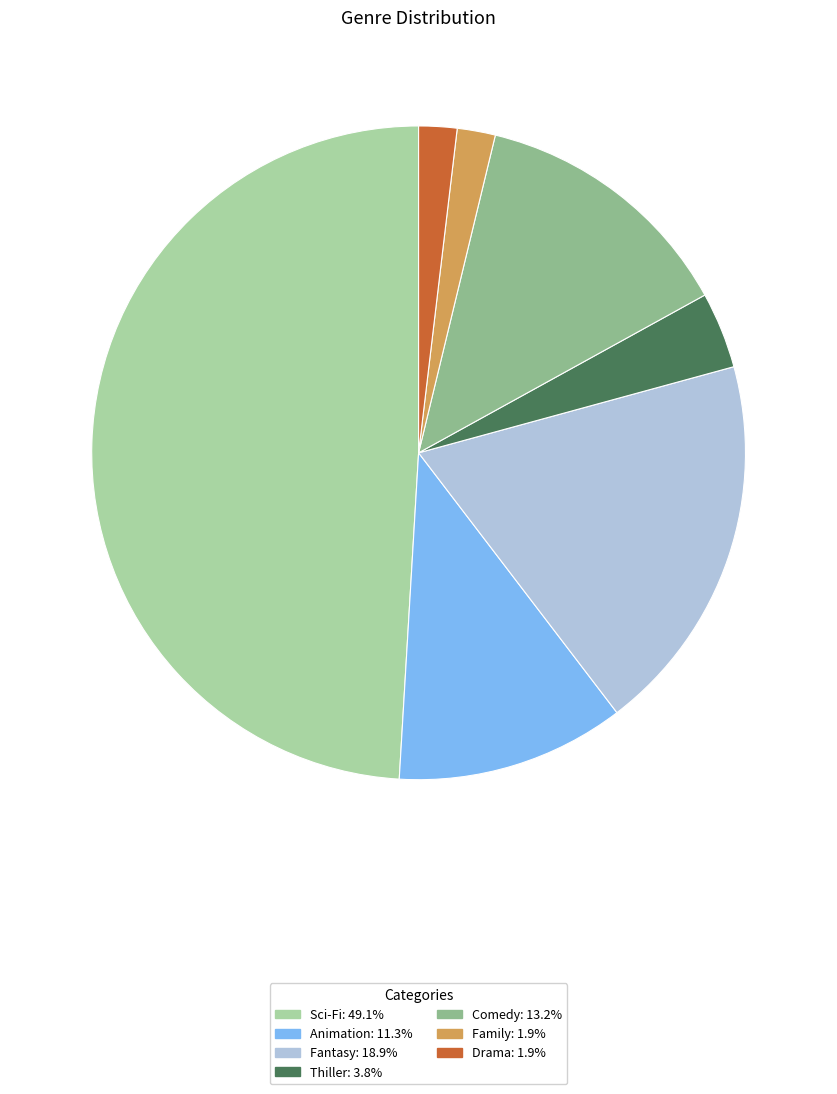

Between Fantasy and Family, which is larger?

Fantasy